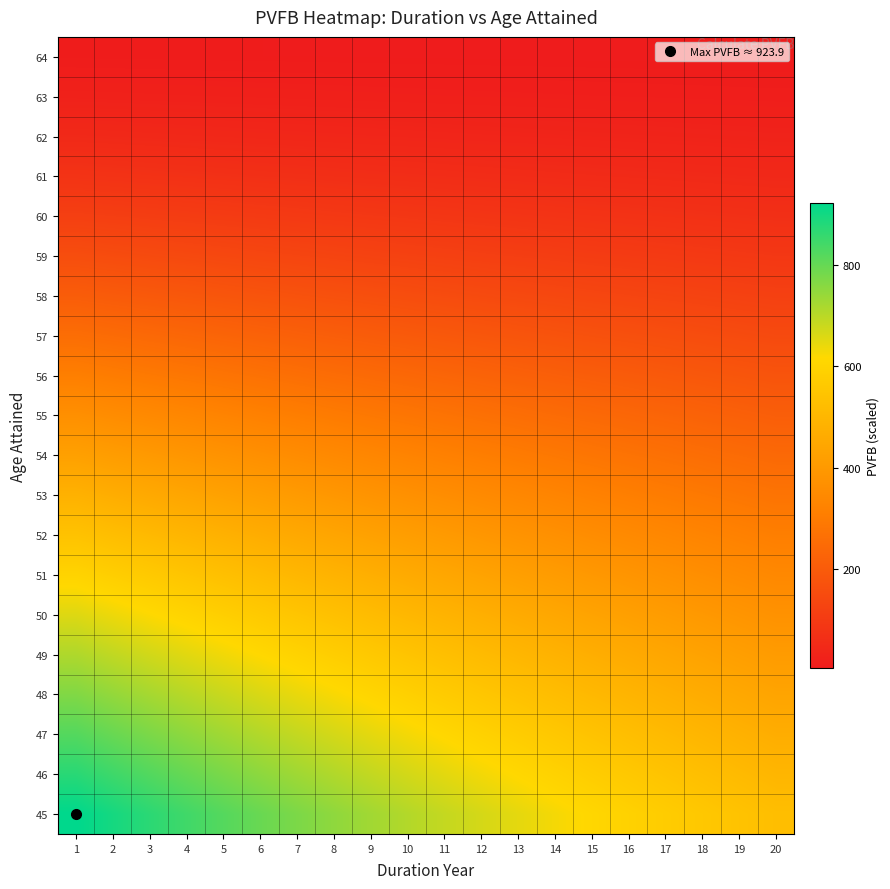

Reading left to right, transcribe all the data shown in this chart.

64: 1=6.2	2=6.0	3=5.8	4=5.7	5=5.5	6=5.3	7=5.2	8=5.0	9=4.9	10=4.7	11=4.6	12=4.5	13=4.3	14=4.2	15=4.1	16=4.0	17=3.9	18=3.7	19=3.6	20=3.5
63: 1=21.7	2=21.0	3=20.4	4=19.8	5=19.2	6=18.7	7=18.1	8=17.6	9=17.1	10=16.6	11=16.1	12=15.6	13=15.2	14=14.7	15=14.3	16=13.9	17=13.5	18=13.1	19=12.7	20=12.3
62: 1=45.4	2=44.0	3=42.8	4=41.5	5=40.3	6=39.1	7=38.0	8=36.9	9=35.8	10=34.8	11=33.8	12=32.8	13=31.8	14=30.9	15=30.0	16=29.1	17=28.3	18=27.4	19=26.7	20=25.9
61: 1=76.4	2=74.2	3=72.0	4=69.9	5=67.9	6=65.9	7=64.0	8=62.1	9=60.3	10=58.5	11=56.8	12=55.2	13=53.6	14=52.0	15=50.5	16=49.0	17=47.6	18=46.2	19=44.9	20=43.6
60: 1=113.8	2=110.5	3=107.3	4=104.1	5=101.1	6=98.2	7=95.3	8=92.5	9=89.8	10=87.2	11=84.7	12=82.2	13=79.8	14=77.5	15=75.2	16=73.0	17=70.9	18=68.8	19=66.8	20=64.9
59: 1=156.7	2=152.1	3=147.7	4=143.4	5=139.2	6=135.2	7=131.2	8=127.4	9=123.7	10=120.1	11=116.6	12=113.2	13=109.9	14=106.7	15=103.6	16=100.6	17=97.7	18=94.8	19=92.0	20=89.4
58: 1=204.2	2=198.3	3=192.5	4=186.9	5=181.5	6=176.2	7=171.1	8=166.1	9=161.2	10=156.5	11=152.0	12=147.6	13=143.3	14=139.1	15=135.0	16=131.1	17=127.3	18=123.6	19=120.0	20=116.5
57: 1=255.6	2=248.1	3=240.9	4=233.9	5=227.1	6=220.5	7=214.1	8=207.8	9=201.8	10=195.9	11=190.2	12=184.6	13=179.3	14=174.0	15=169.0	16=164.1	17=159.3	18=154.6	19=150.1	20=145.8
56: 1=309.8	2=300.8	3=292.0	4=283.5	5=275.3	6=267.2	7=259.5	8=251.9	9=244.6	10=237.4	11=230.5	12=223.8	13=217.3	14=211.0	15=204.8	16=198.9	17=193.1	18=187.4	19=182.0	20=176.7
55: 1=366.1	2=355.5	3=345.1	4=335.1	5=325.3	6=315.8	7=306.6	8=297.7	9=289.0	10=280.6	11=272.4	12=264.5	13=256.8	14=249.3	15=242.1	16=235.0	17=228.2	18=221.5	19=215.1	20=208.8
54: 1=423.8	2=411.5	3=399.5	4=387.8	5=376.5	6=365.6	7=354.9	8=344.6	9=334.6	10=324.8	11=315.4	12=306.2	13=297.3	14=288.6	15=280.2	16=272.0	17=264.1	18=256.4	19=248.9	20=241.7
53: 1=482.2	2=468.1	3=454.5	4=441.2	5=428.4	6=415.9	7=403.8	8=392.0	9=380.6	10=369.5	11=358.8	12=348.3	13=338.2	14=328.3	15=318.8	16=309.5	17=300.5	18=291.7	19=283.2	20=275.0
52: 1=540.7	2=524.9	3=509.6	4=494.8	5=480.4	6=466.4	7=452.8	8=439.6	9=426.8	10=414.4	11=402.3	12=390.6	13=379.2	14=368.2	15=357.5	16=347.0	17=336.9	18=327.1	19=317.6	20=308.3
51: 1=598.9	2=581.4	3=564.5	4=548.1	5=532.1	6=516.6	7=501.6	8=486.9	9=472.8	10=459.0	11=445.6	12=432.6	13=420.0	14=407.8	15=395.9	16=384.4	17=373.2	18=362.3	19=351.8	20=341.5
50: 1=656.3	2=637.2	3=618.6	4=600.6	5=583.1	6=566.1	7=549.6	8=533.6	9=518.1	10=503.0	11=488.3	12=474.1	13=460.3	14=446.9	15=433.9	16=421.2	17=409.0	18=397.1	19=385.5	20=374.3
49: 1=712.6	2=691.9	3=671.7	4=652.2	5=633.2	6=614.7	7=596.8	8=579.4	9=562.6	10=546.2	11=530.3	12=514.8	13=499.8	14=485.3	15=471.1	16=457.4	17=444.1	18=431.2	19=418.6	20=406.4
48: 1=767.7	2=745.3	3=723.6	4=702.6	5=682.1	6=662.2	7=642.9	8=624.2	9=606.0	10=588.4	11=571.2	12=554.6	13=538.5	14=522.8	15=507.5	16=492.8	17=478.4	18=464.5	19=450.9	20=437.8
47: 1=821.4	2=797.5	3=774.3	4=751.7	5=729.8	6=708.6	7=687.9	8=667.9	9=648.4	10=629.5	11=611.2	12=593.4	13=576.1	14=559.3	15=543.1	16=527.2	17=511.9	18=497.0	19=482.5	20=468.4
46: 1=873.5	2=848.0	3=823.3	4=799.4	5=776.1	6=753.5	7=731.5	8=710.2	9=689.5	10=669.4	11=649.9	12=631.0	13=612.6	14=594.8	15=577.5	16=560.6	17=544.3	18=528.5	19=513.1	20=498.1
45: 1=923.9	2=897.0	3=870.8	4=845.5	5=820.9	6=796.9	7=773.7	8=751.2	9=729.3	10=708.1	11=687.5	12=667.4	13=648.0	14=629.1	15=610.8	16=593.0	17=575.7	18=559.0	19=542.7	20=526.9